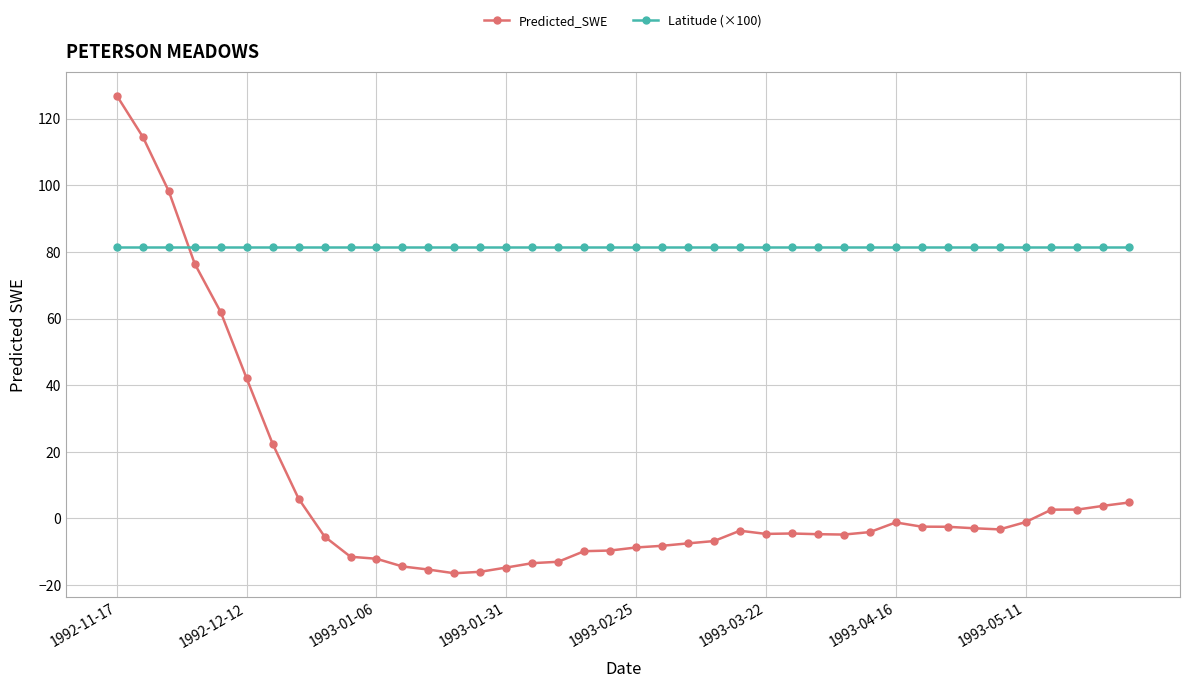

How many data points does each series have?

40